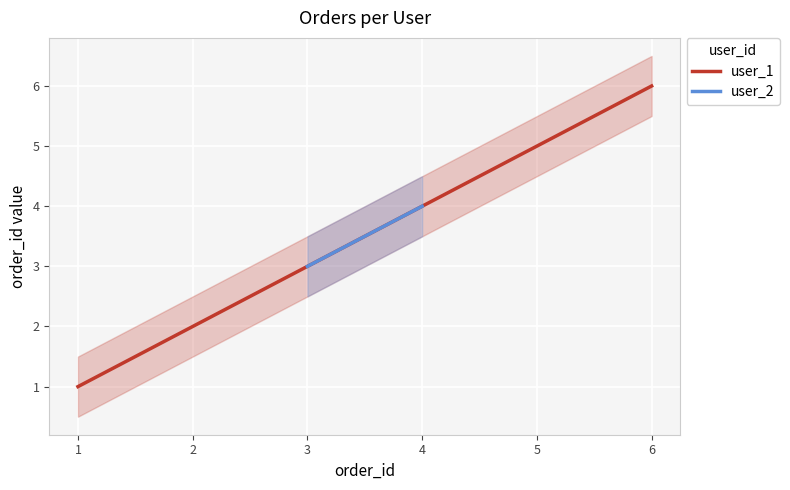

Does the chart display data point markers on the line(s)?

No